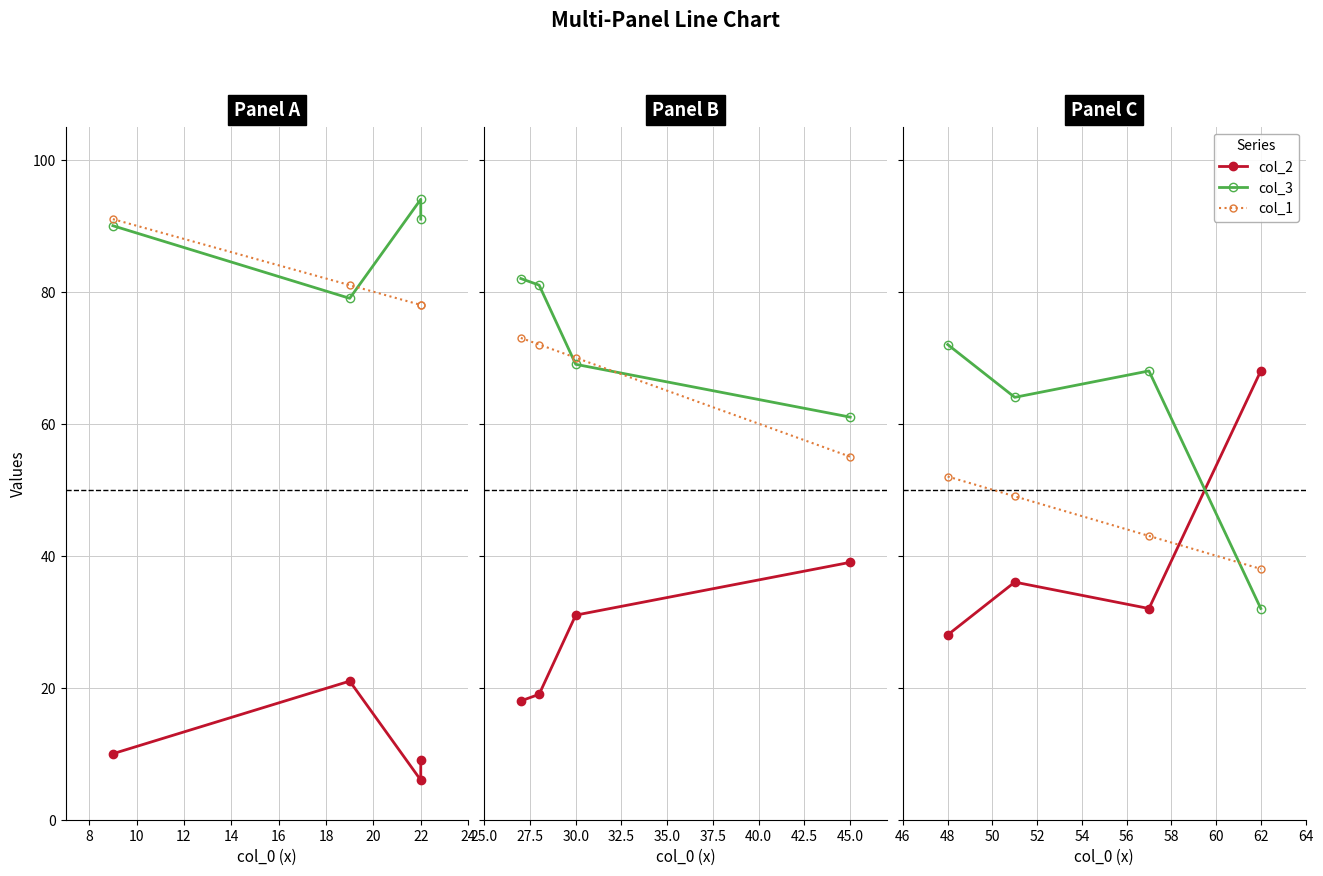

Is the value of col_1 at 8 greater than the value of col_3 at 10?

No